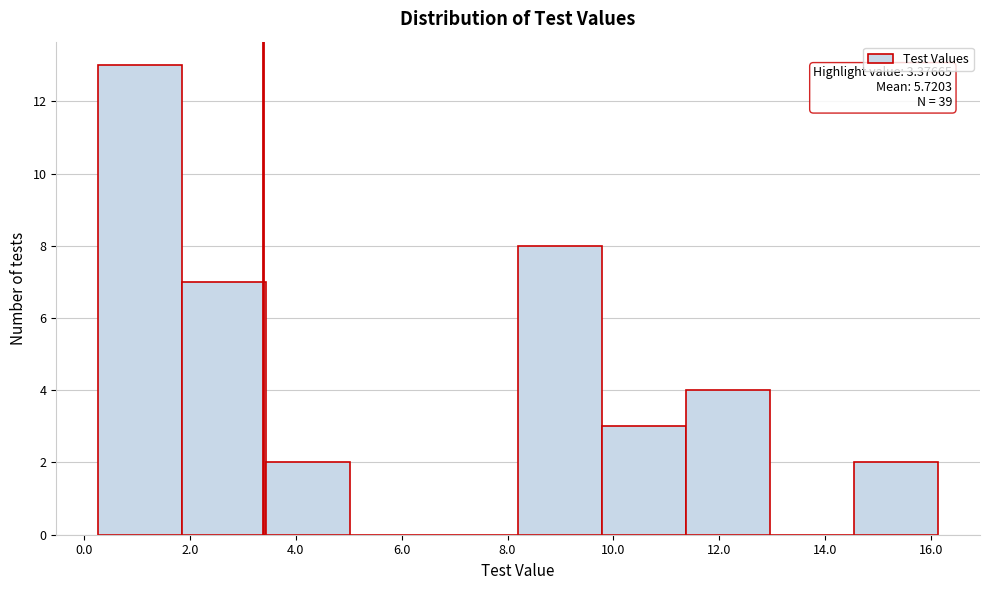

Which range on the x-axis has the tallest bar?

0.2 to 1.8